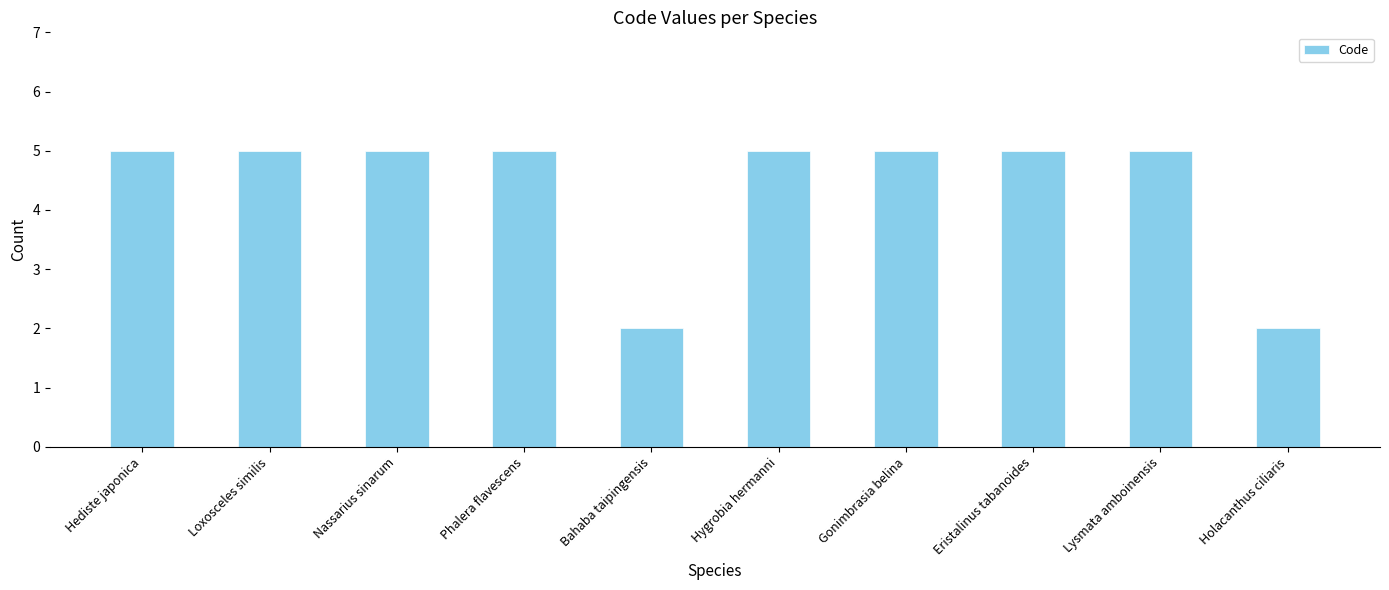

Reading right to left, transcribe all the data shown in this chart.

Holacanthus ciliaris=2	Lysmata amboinensis=5	Eristalinus tabanoides=5	Gonimbrasia belina=5	Hygrobia hermanni=5	Bahaba taipingensis=2	Phalera flavescens=5	Nassarius sinarum=5	Loxosceles similis=5	Hediste japonica=5